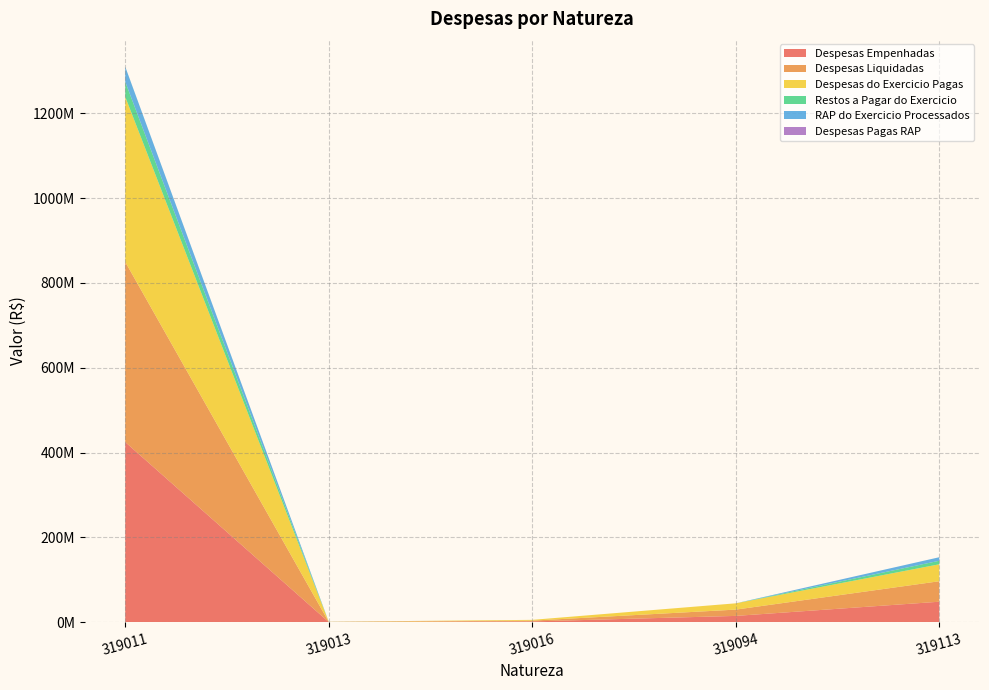

Reading right to left, what are all the values shown in this chart?

Despesas Empenhadas: 319113=48282544.3	319094=14838275.8	319016=1842948.1	319013=317358.9	319011=424702665.9
Despesas Liquidadas: 319113=48282544.3	319094=14838275.8	319016=1842948.1	319013=317358.9	319011=424702665.9
Despesas do Exercicio Pagas: 319113=39964059.3	319094=14838275.8	319016=1842948.1	319013=266792.4	319011=389202870.3
Restos a Pagar do Exercicio: 319113=8318485.0	319094=0.0	319016=0.0	319013=50566.5	319011=35499795.6
RAP do Exercicio Processados: 319113=8318485.0	319094=0.0	319016=0.0	319013=50566.5	319011=35499795.6
Despesas Pagas RAP: 319113=0.0	319094=0.0	319016=0.0	319013=58073.8	319011=22444.7